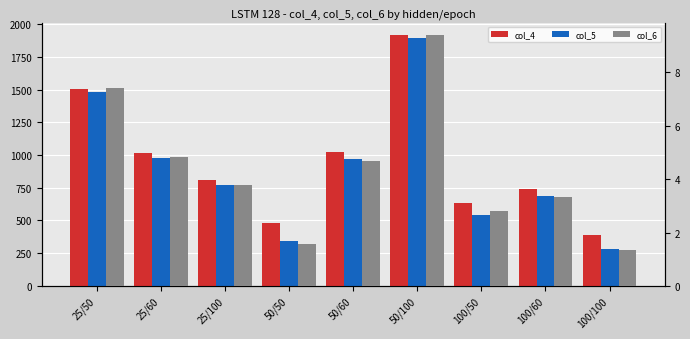

Which series has the largest range (max minus min)?

col_5